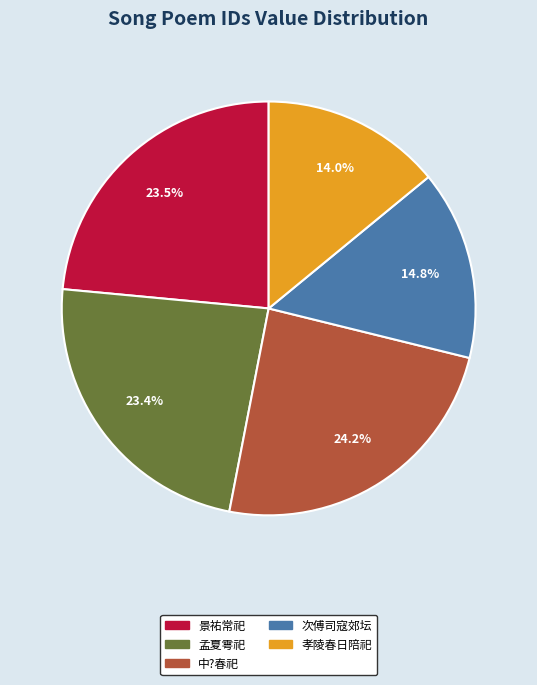

Does 次傅司寇郊坛 represent more than half of the total?

No